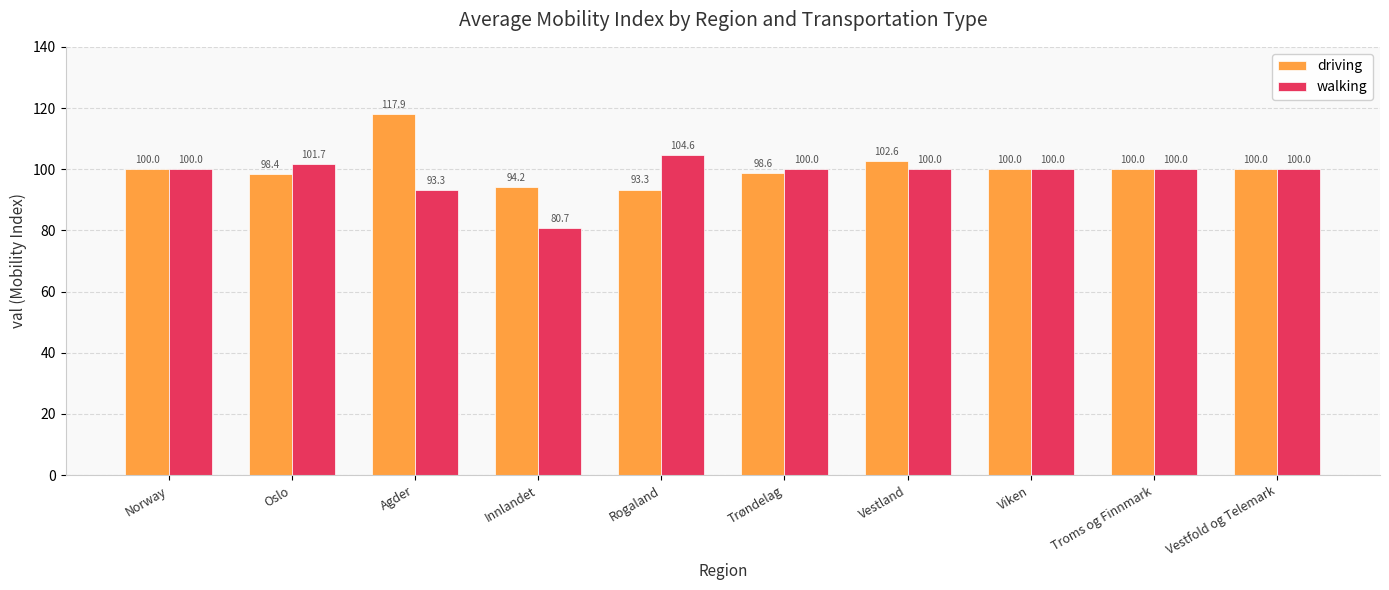

Does the chart contain any negative values?

No